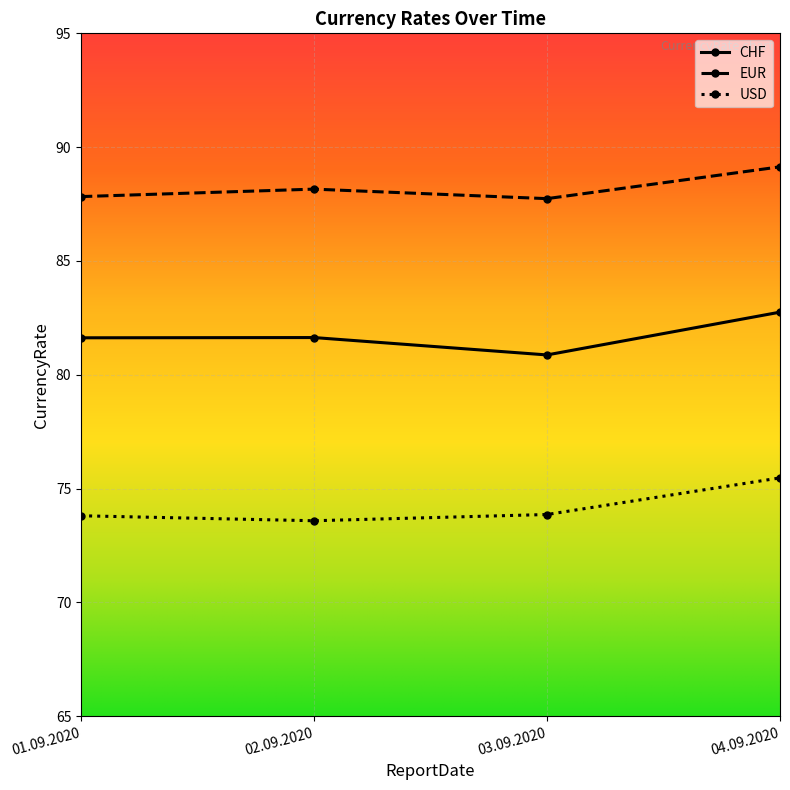

Which series changed the most between 01.09.2020 and 04.09.2020?

USD